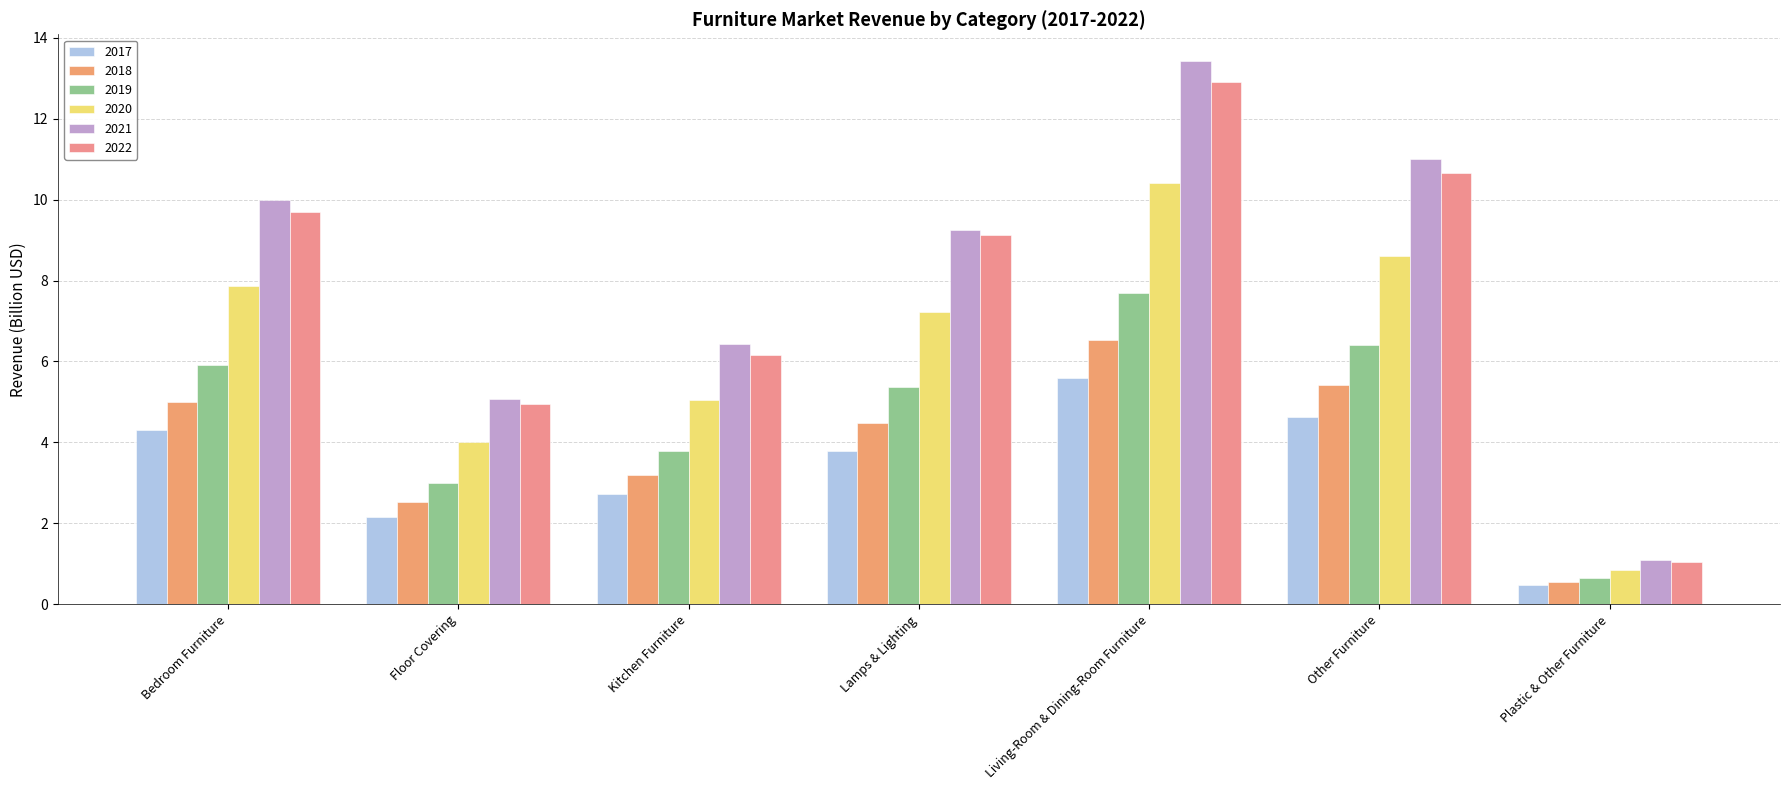

What is the minimum value for 2017?

0.5